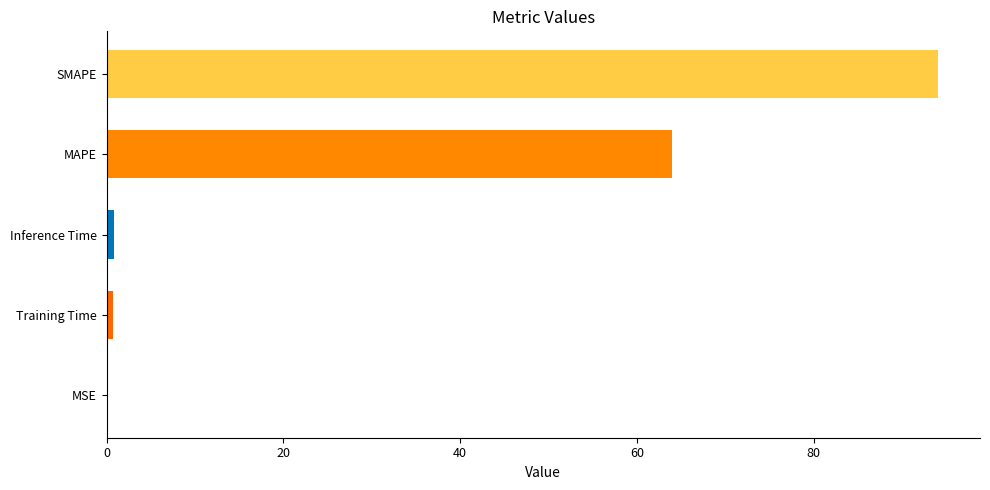

At which label is the value closest to 47?

MAPE